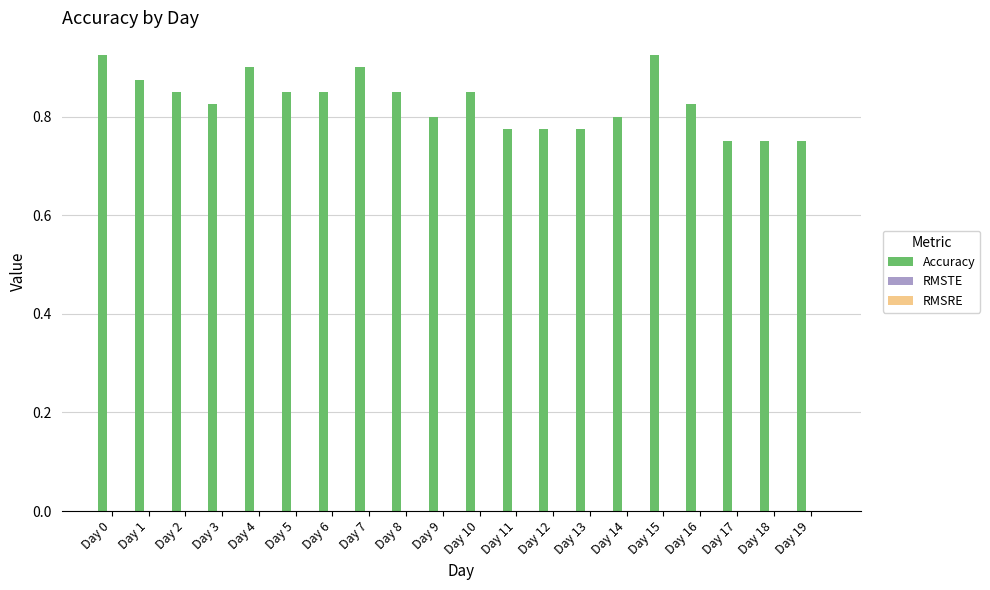

Does the chart contain stacked bars?

No